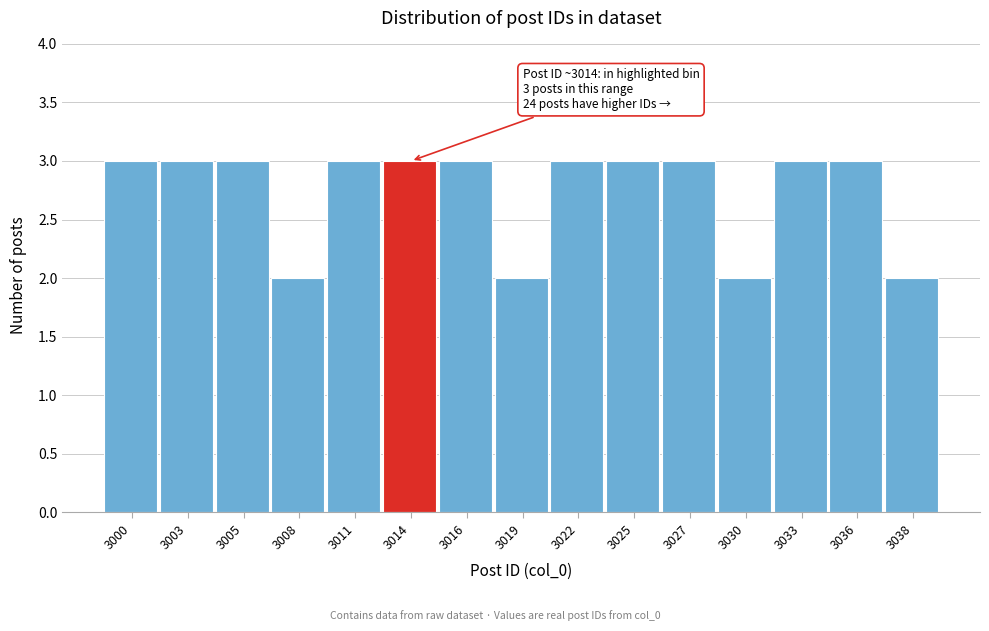

Reading left to right, what are all the values shown in this chart?

3	3	3	2	3	3	3	2	3	3	3	2	3	3	2